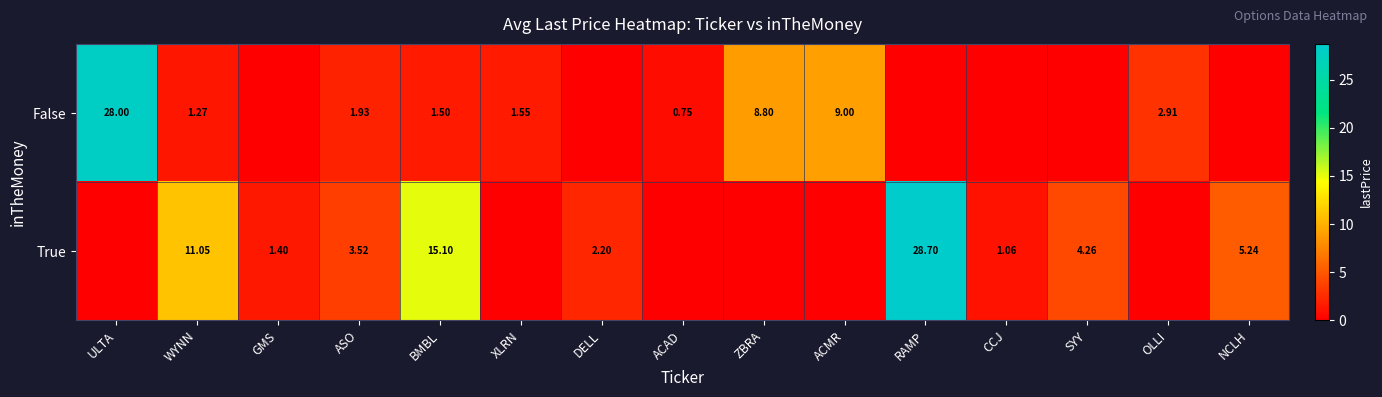

Between XLRN and ACAD, which series saw the biggest shift?

False